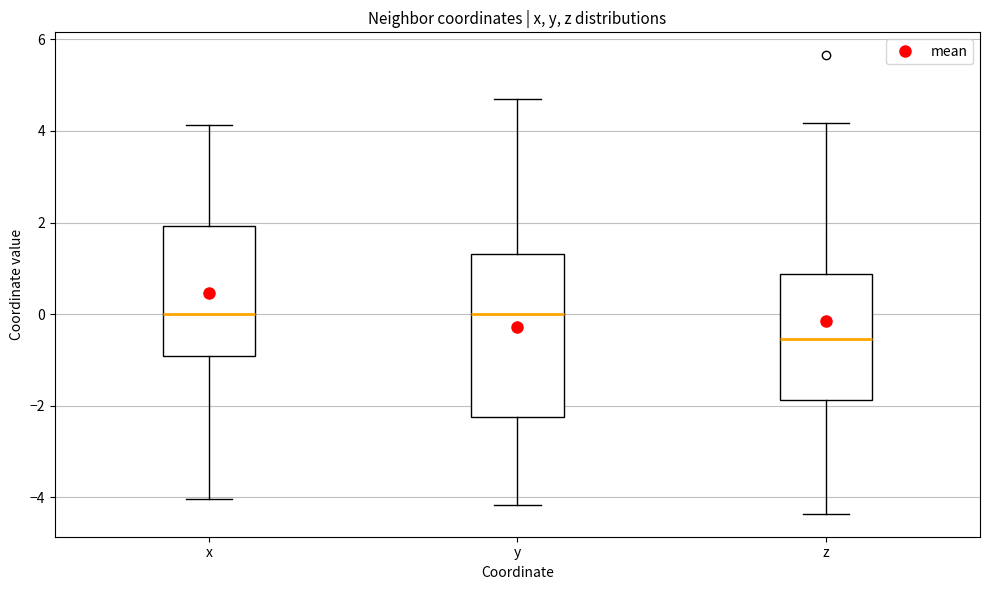

Reading left to right, transcribe this box plot: for each box, give where its median line is, the range the box spans, and where its two whiskers end, as read against the y-axis. The values are not printed on the chart, so give them approximately, as read against the axis.

x: median 0.0, box -1.0 to 2.0, whiskers -4.0 to 4.2
y: median 0.0, box -2.2 to 1.4, whiskers -4.2 to 4.6
z: median -0.6, box -1.8 to 0.8, whiskers -4.4 to 4.2